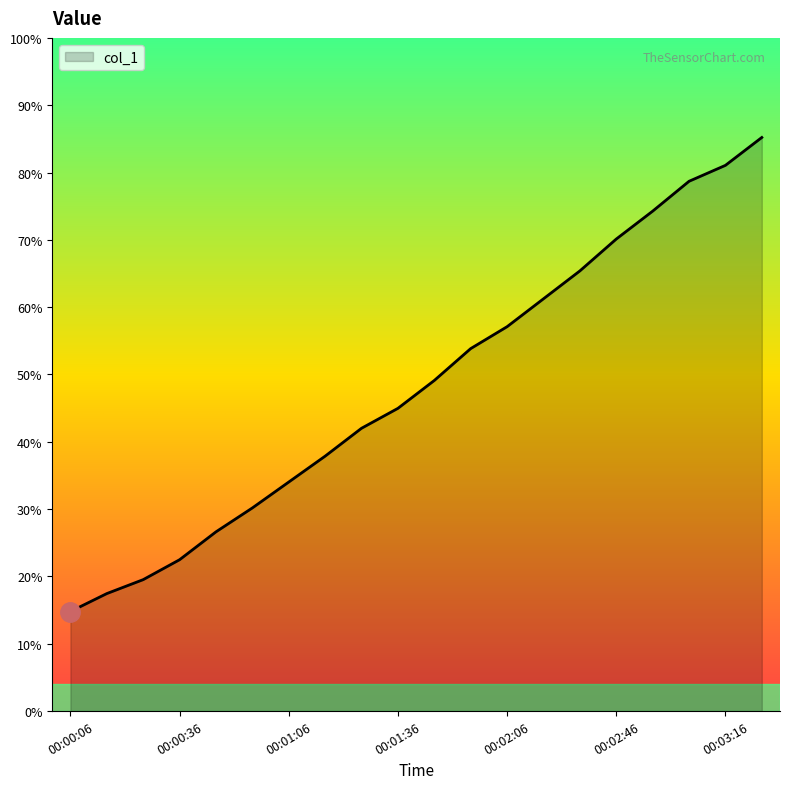

Does the chart have visible grid lines?

No